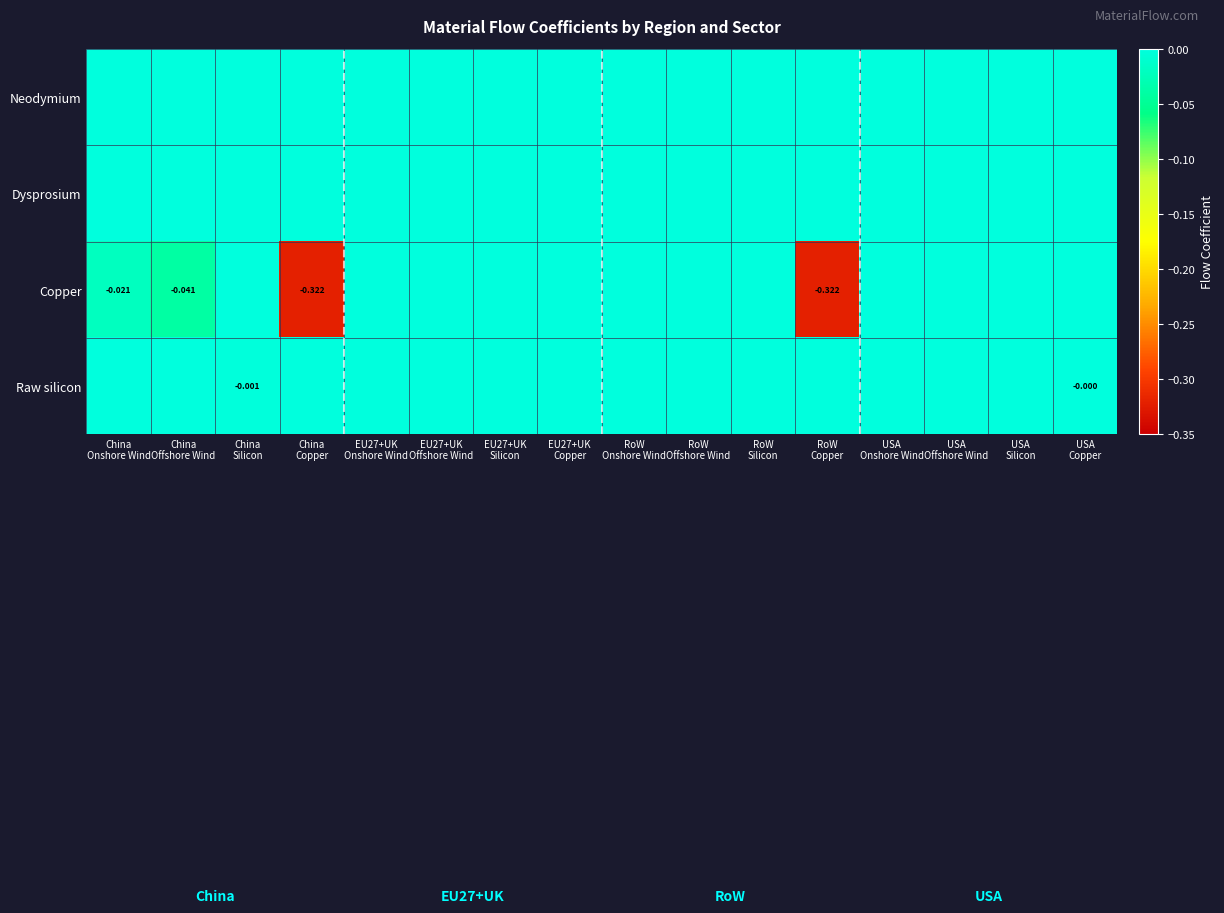

Rank the series at China Onshore Wind from highest to lowest value.

Neodymium, Dysprosium, Raw silicon, Copper